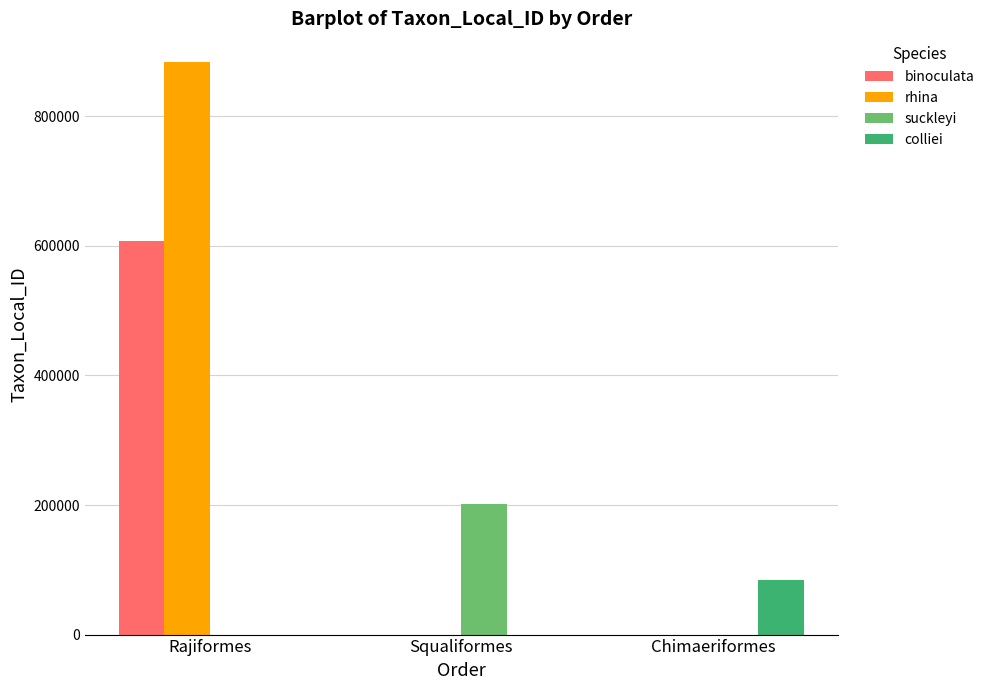

At which category does the chart reach its peak across all series?

Rajiformes